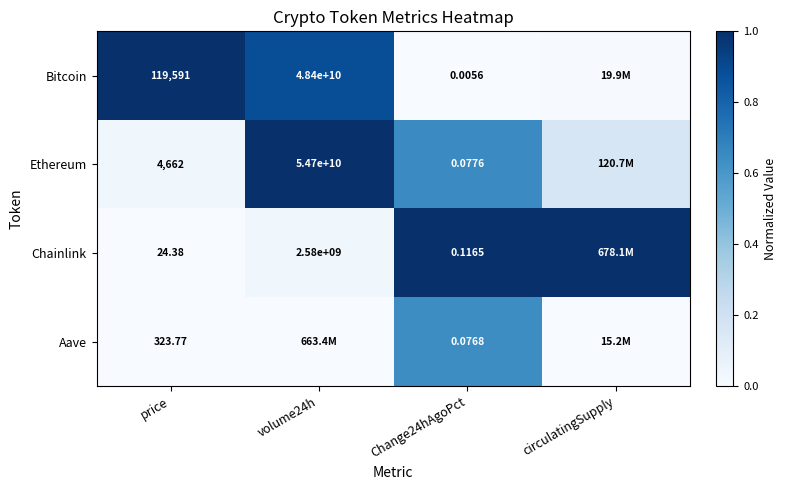

Which has a higher value, Change24hAgoPct or circulatingSupply?

circulatingSupply